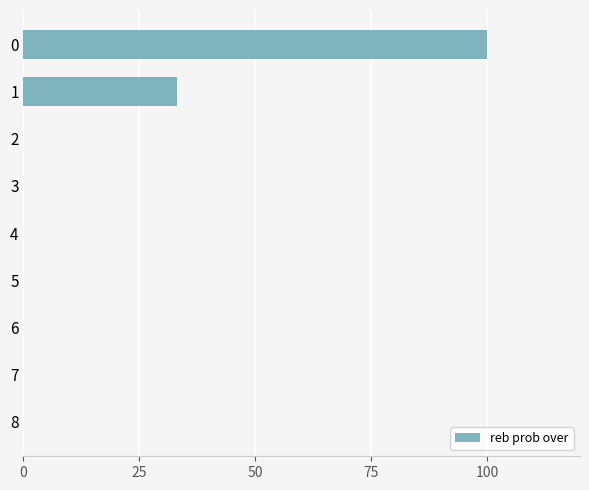

Reading bottom to top, transcribe all the data shown in this chart.

8=0	7=0	6=0	5=0	4=0	3=0	2=0	1=33	0=100